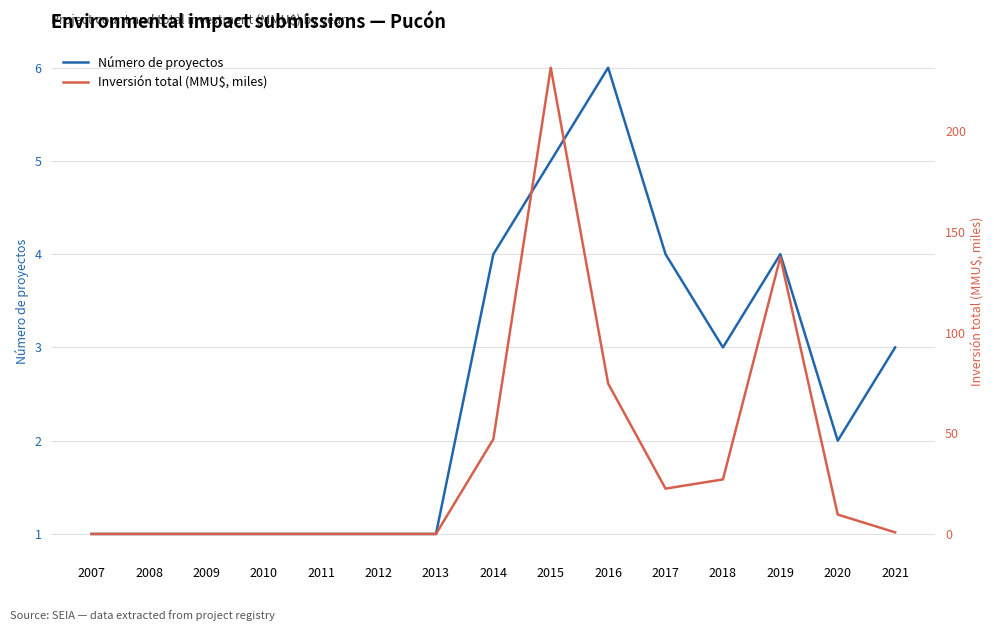

Where is the first local minimum for Número de proyectos?

2018